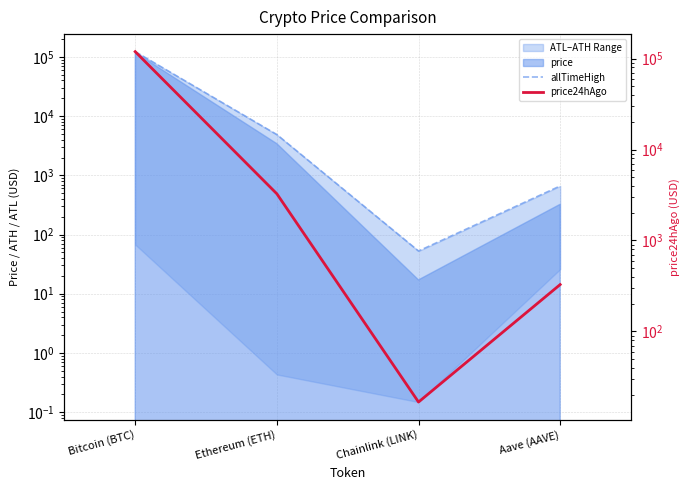

At which label is price24hAgo closest to 59595?

Ethereum (ETH)